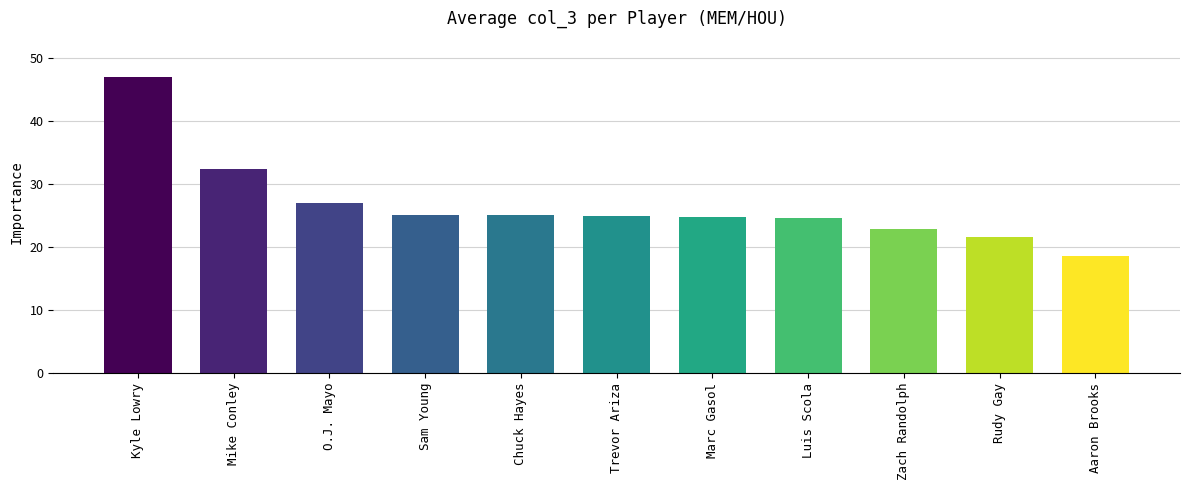

Is it true that the value at Trevor Ariza is 24.9?

True